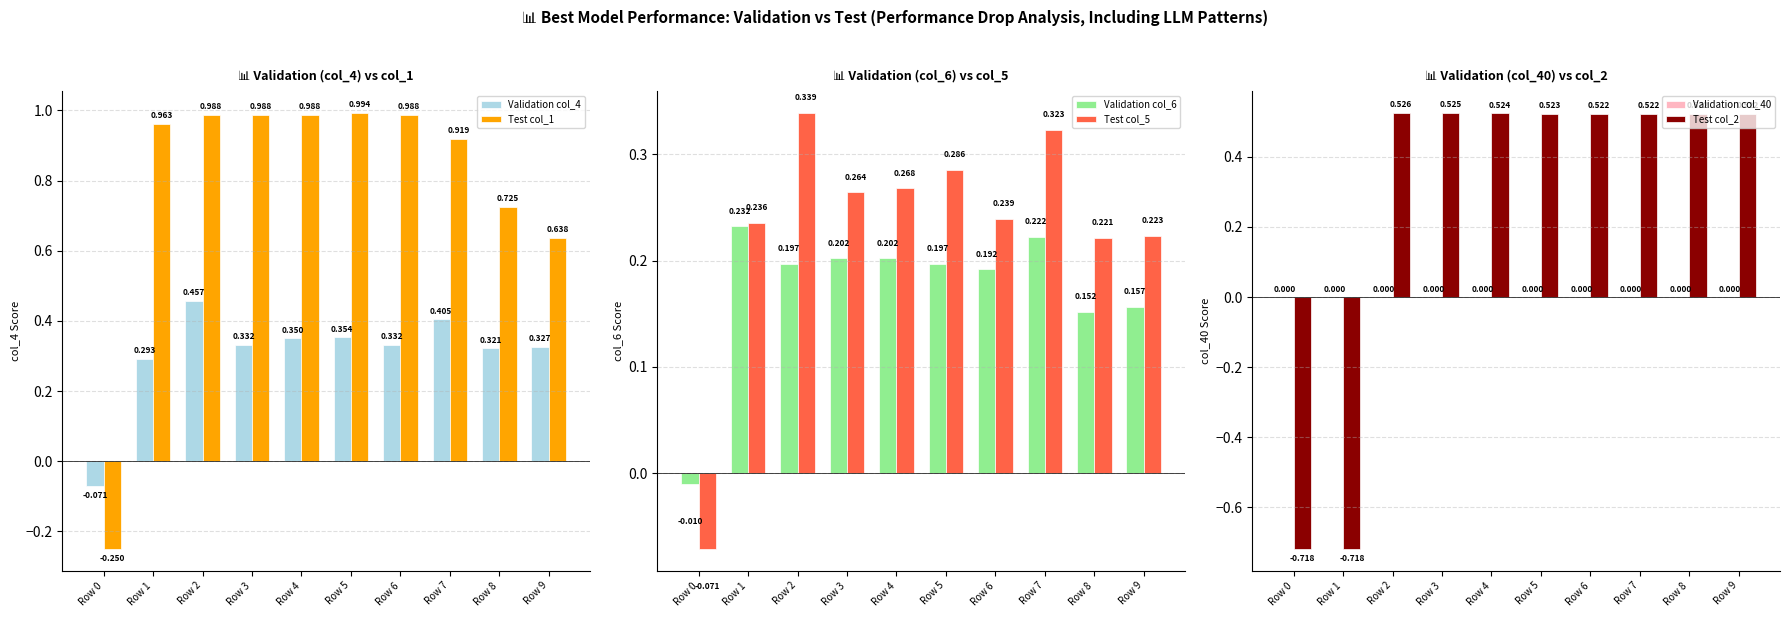

Which series changed the most between Row 1 and Row 2?

Test col_2